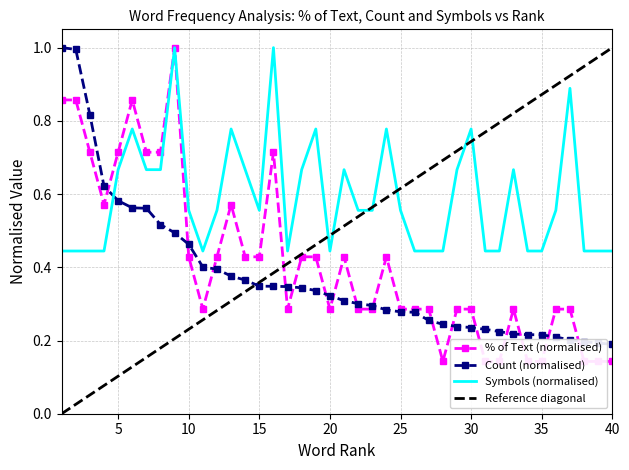

What is the value of the % of Text point at the 24th from the left?

0.4